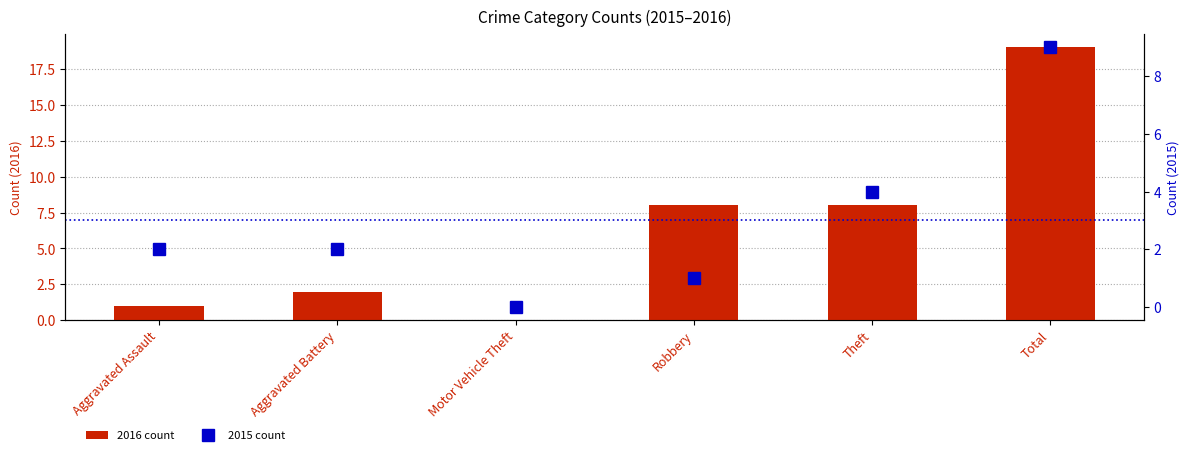

What is the total value across all series at Robbery?

9